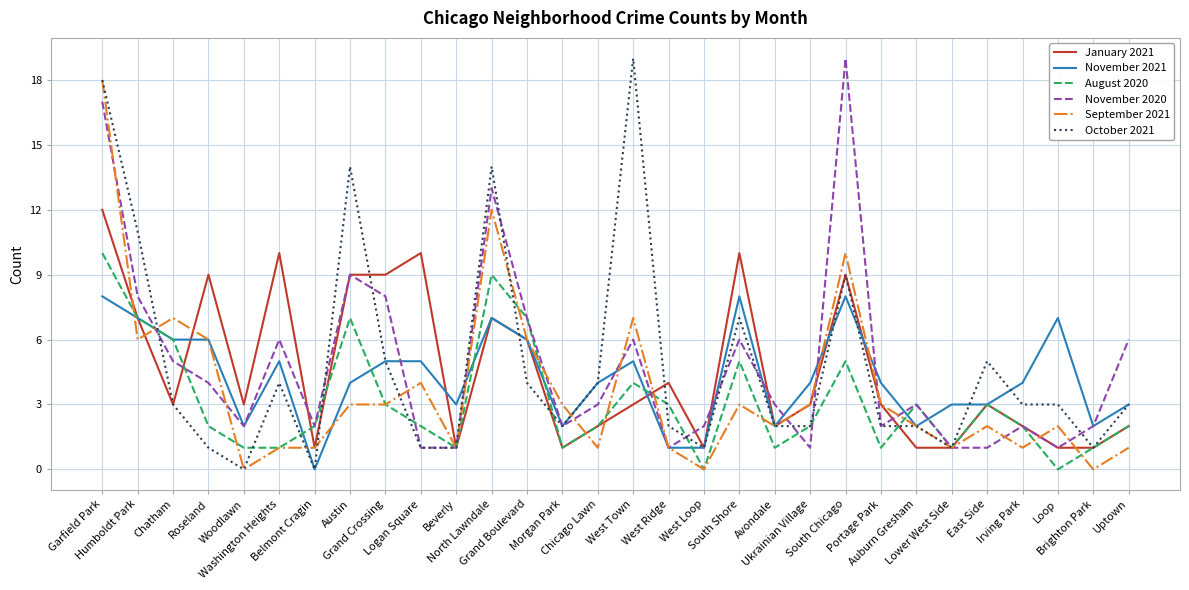

Where is November 2020 nearest to the value 10?

Austin